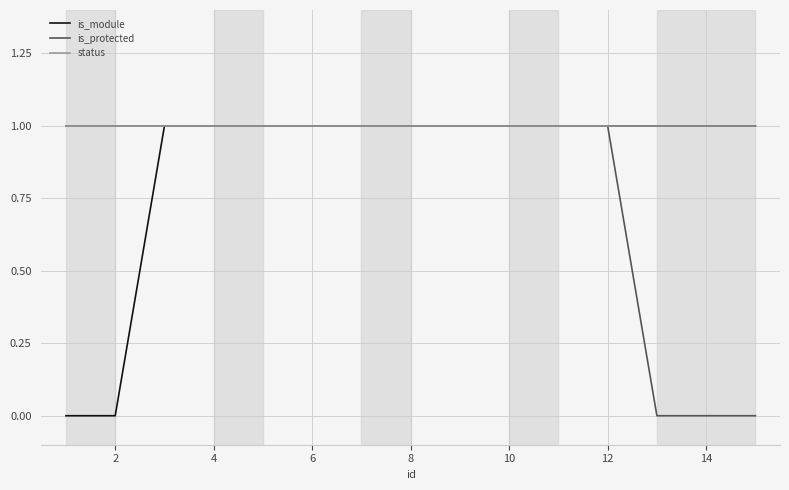

Which series has the largest total across all categories?

status